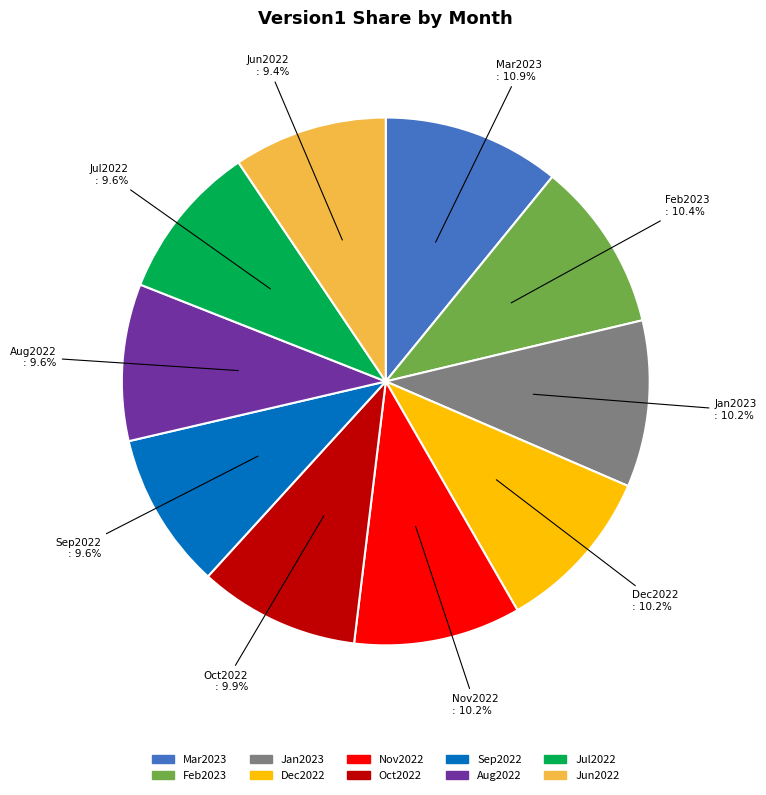

Does Jun2022 represent more than half of the total?

No